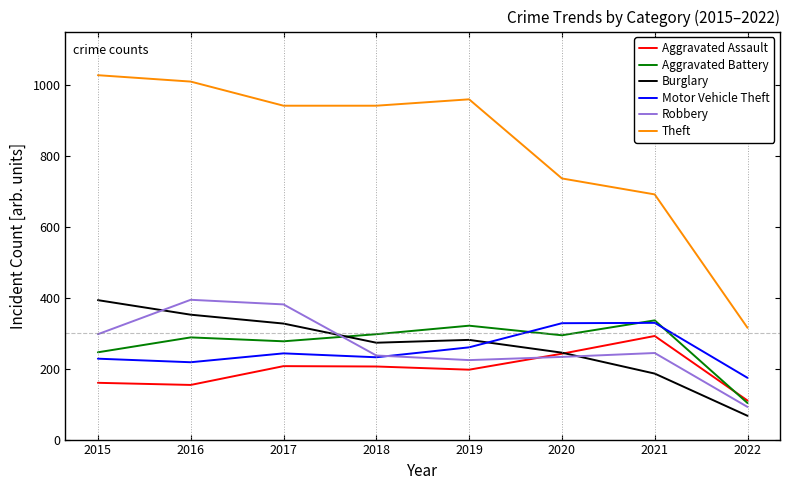

How many times do Burglary and Aggravated Battery cross each other?

1